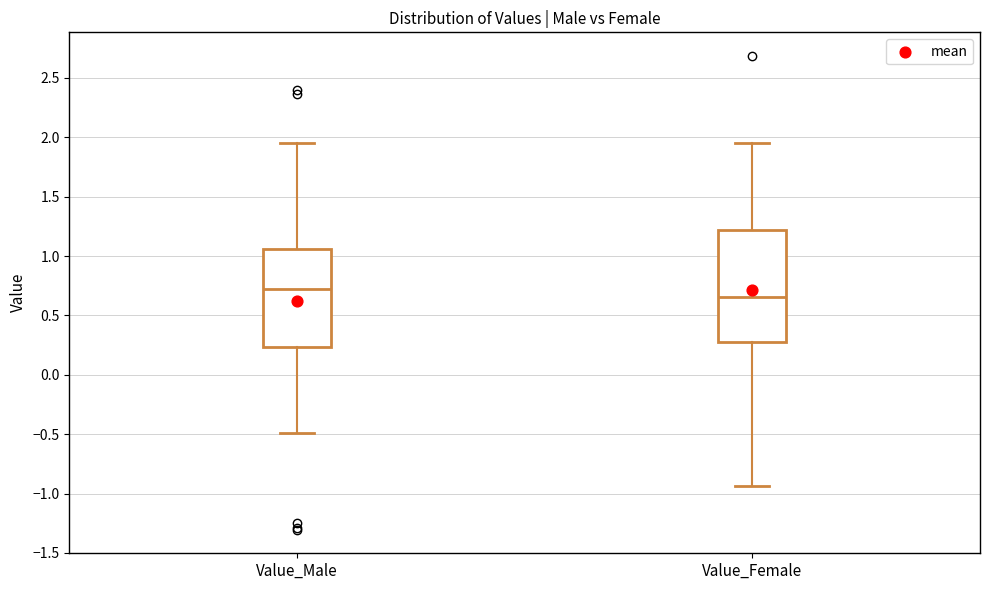

Reading left to right, read every box against the y-axis: the position of its median line, the range the box covers, and the ends of its whiskers. The values are not printed on the chart, so give them approximately, as read against the axis.

Value_Male: median 0.70, box 0.25 to 1.05, whiskers -0.50 to 1.95
Value_Female: median 0.65, box 0.25 to 1.20, whiskers -0.95 to 1.95